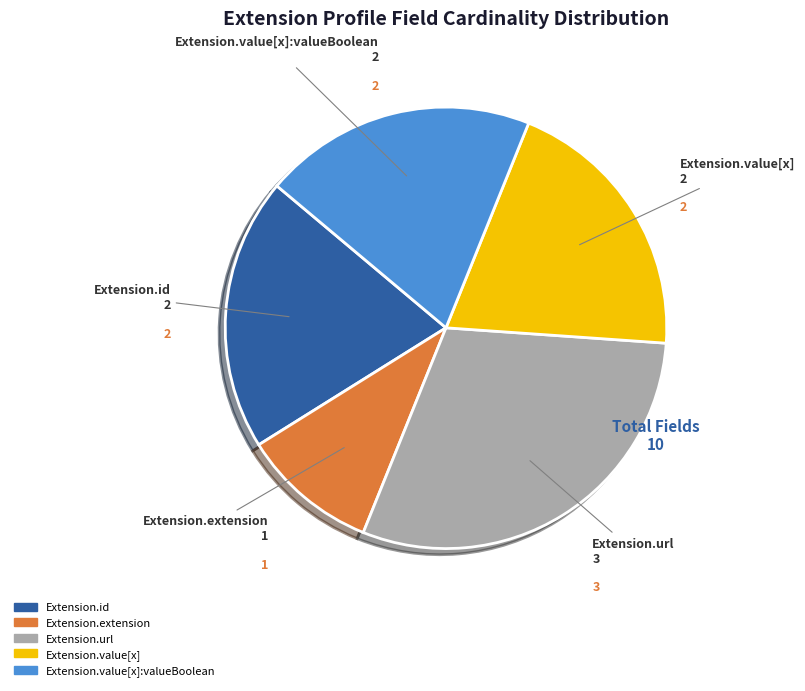

Is there a majority slice in this chart?

No